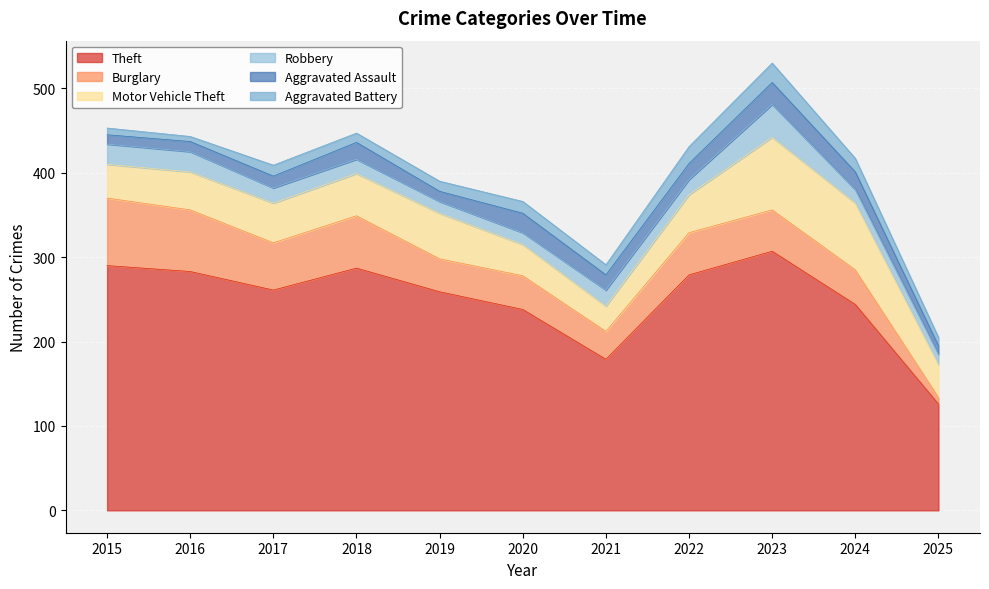

What is the total value across all series at 2018?

447